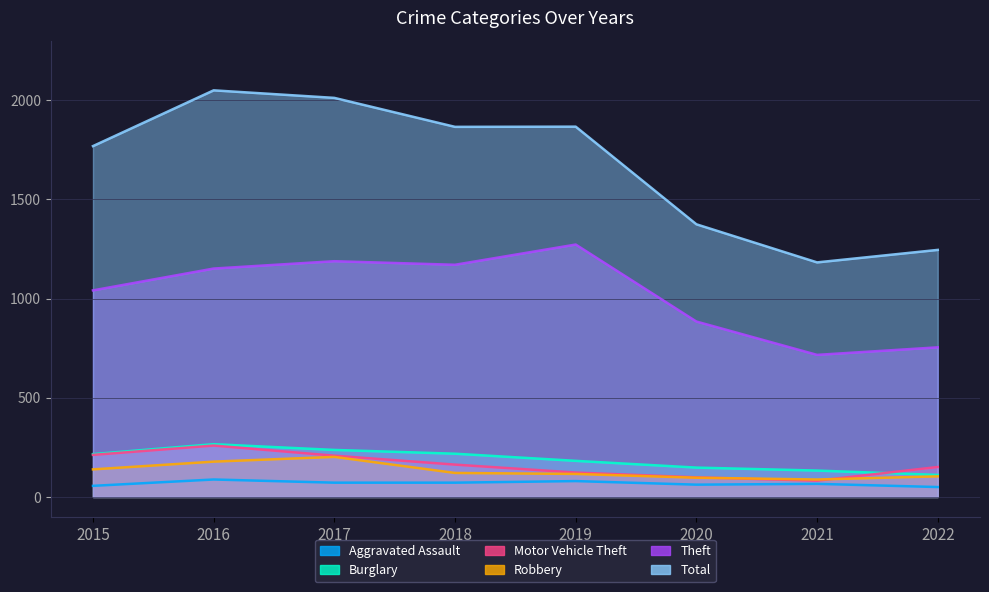

True or false: Aggravated Assault and Motor Vehicle Theft cross at least once.

False